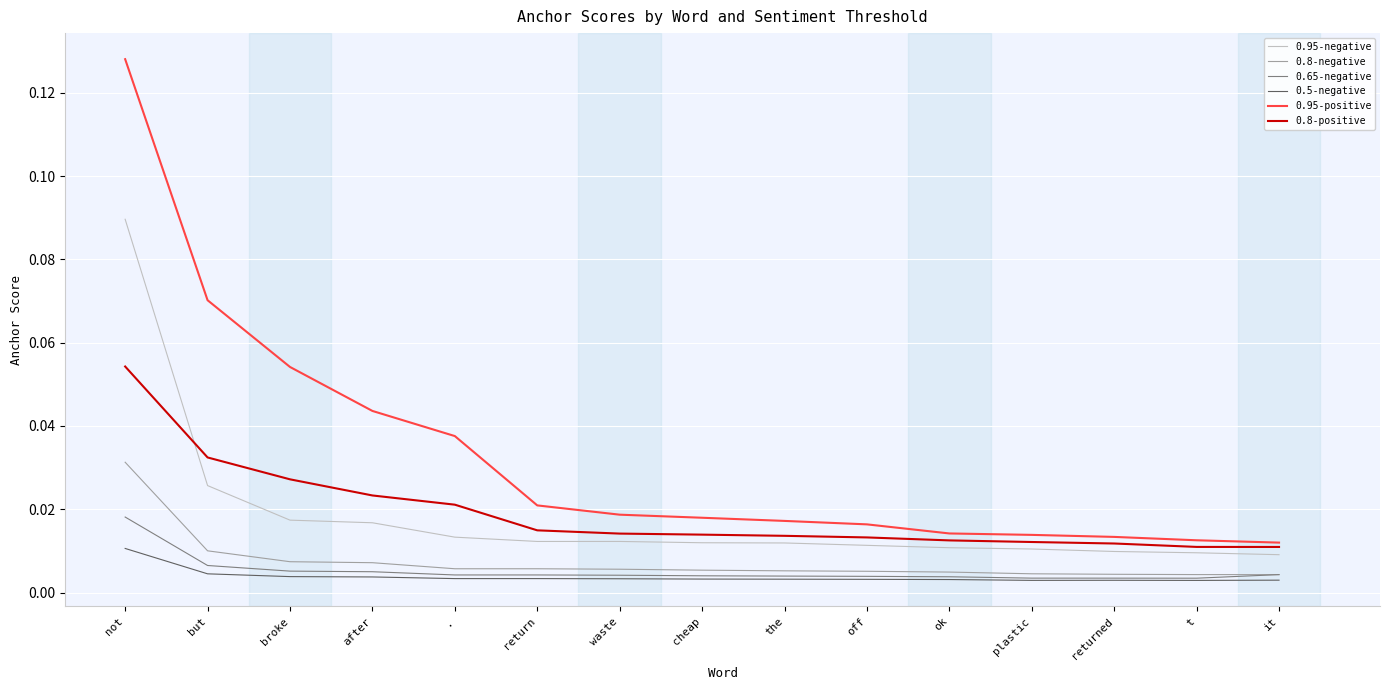

Is the value of 0.95-negative at returned greater than the value of 0.5-negative at but?

Yes